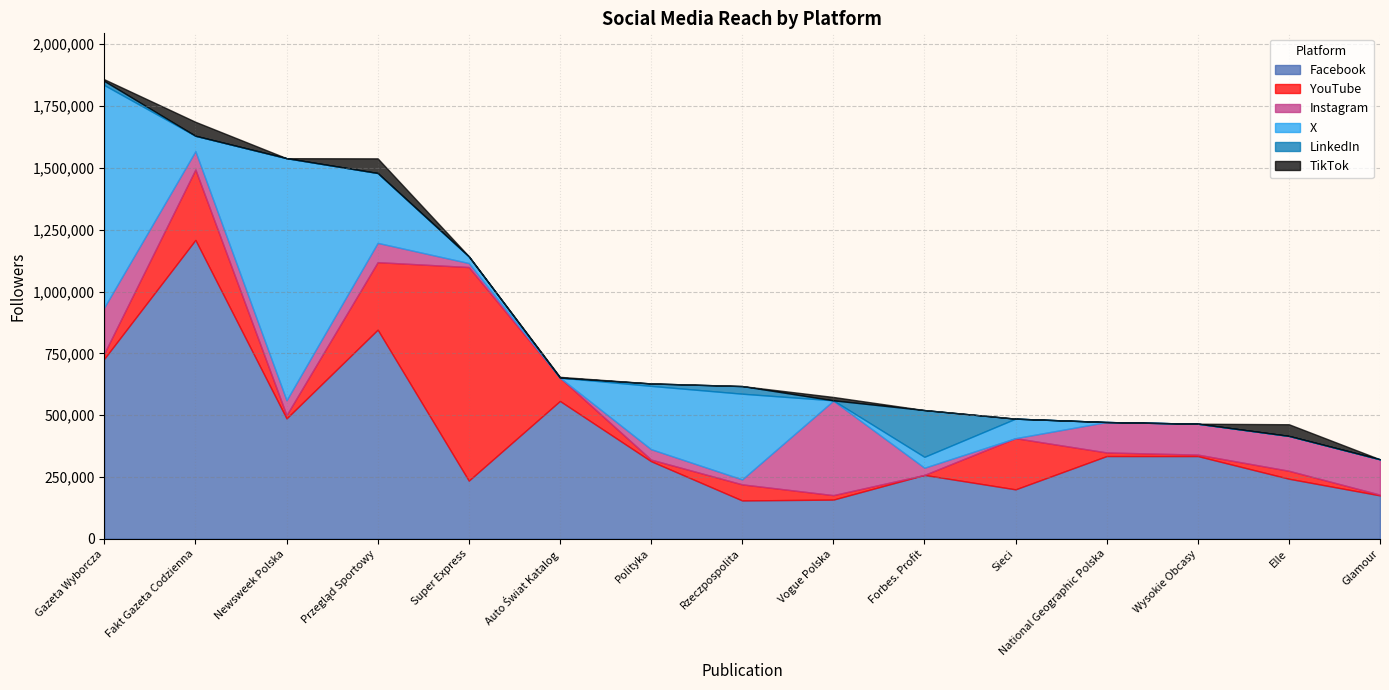

Reading left to right, what are all the values shown in this chart?

Facebook: Gazeta Wyborcza=728106	Fakt Gazeta Codzienna=1208676	Newsweek Polska=486709	Przegląd Sportowy=845715	Super Express=234988	Auto Świat Katalog=557340	Polityka=313695	Rzeczpospolita=154870	Vogue Polska=158283	Forbes. Profit=258133	Sieci=199790	National Geographic Polska=334455	Wysokie Obcasy=334325	Elle=242717	Glamour=175265
YouTube: Gazeta Wyborcza=21700	Fakt Gazeta Codzienna=285000	Newsweek Polska=13400	Przegląd Sportowy=273000	Super Express=864000	Auto Świat Katalog=94400	Polityka=6530	Rzeczpospolita=65100	Vogue Polska=18100	Forbes. Profit=0	Sieci=207000	National Geographic Polska=14600	Wysokie Obcasy=6010	Elle=32200	Glamour=3040
Instagram: Gazeta Wyborcza=186000	Fakt Gazeta Codzienna=74000	Newsweek Polska=60000	Przegląd Sportowy=78000	Super Express=16000	Auto Świat Katalog=0	Polityka=42000	Rzeczpospolita=20000	Vogue Polska=382000	Forbes. Profit=29000	Sieci=0	National Geographic Polska=123000	Wysokie Obcasy=125000	Elle=141000	Glamour=143000
X: Gazeta Wyborcza=899224	Fakt Gazeta Codzienna=62172	Newsweek Polska=979152	Przegląd Sportowy=282567	Super Express=27195	Auto Świat Katalog=0	Polityka=256036	Rzeczpospolita=346678	Vogue Polska=1417	Forbes. Profit=44169	Sieci=78935	National Geographic Polska=0	Wysokie Obcasy=0	Elle=0	Glamour=0
LinkedIn: Gazeta Wyborcza=16441	Fakt Gazeta Codzienna=0	Newsweek Polska=0	Przegląd Sportowy=0	Super Express=0	Auto Świat Katalog=0	Polityka=9914	Rzeczpospolita=30889	Vogue Polska=0	Forbes. Profit=189143	Sieci=0	National Geographic Polska=0	Wysokie Obcasy=0	Elle=0	Glamour=0
TikTok: Gazeta Wyborcza=6935	Fakt Gazeta Codzienna=56600	Newsweek Polska=0	Przegląd Sportowy=59300	Super Express=653	Auto Świat Katalog=3095	Polityka=0	Rzeczpospolita=0	Vogue Polska=13700	Forbes. Profit=37	Sieci=0	National Geographic Polska=0	Wysokie Obcasy=0	Elle=47200	Glamour=0